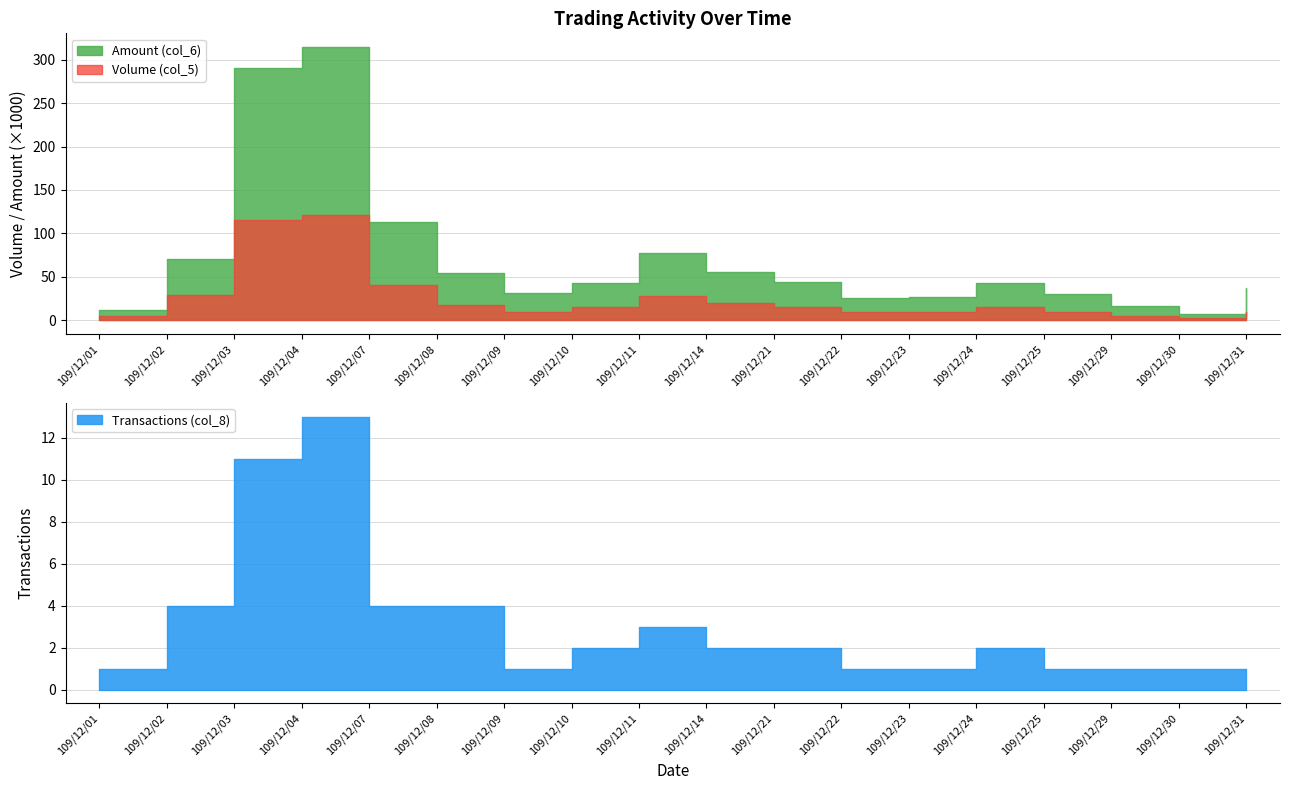

Which series has the widest spread of values?

Amount (col_6)